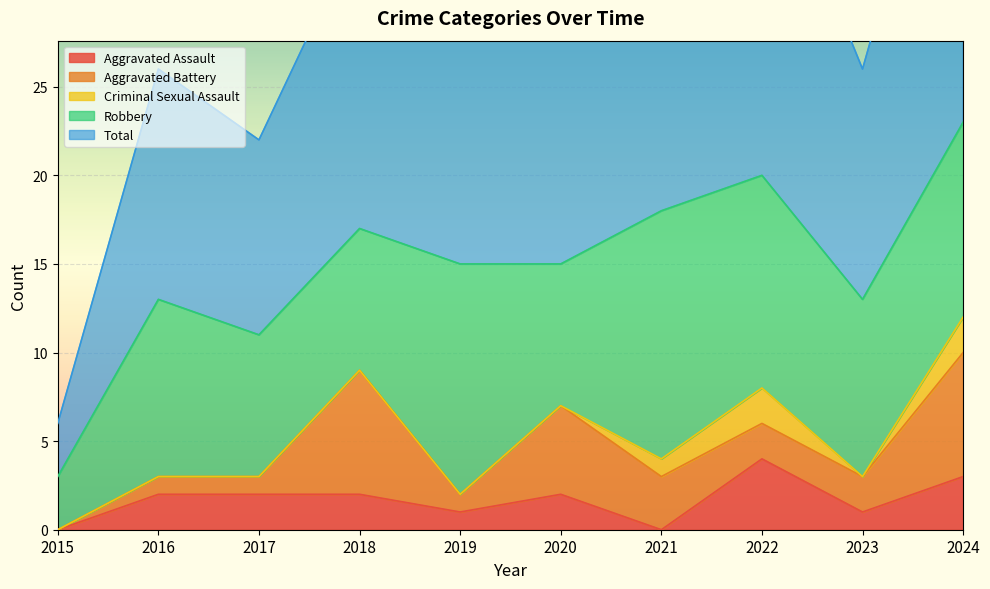

At how many categories does at least one series exceed 1?

10